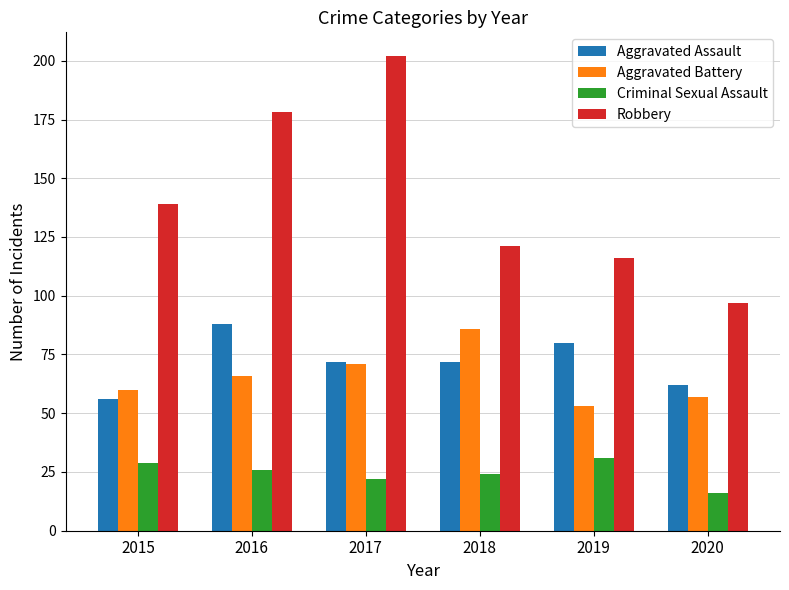

Are the bars grouped side by side (vs. stacked)?

Yes